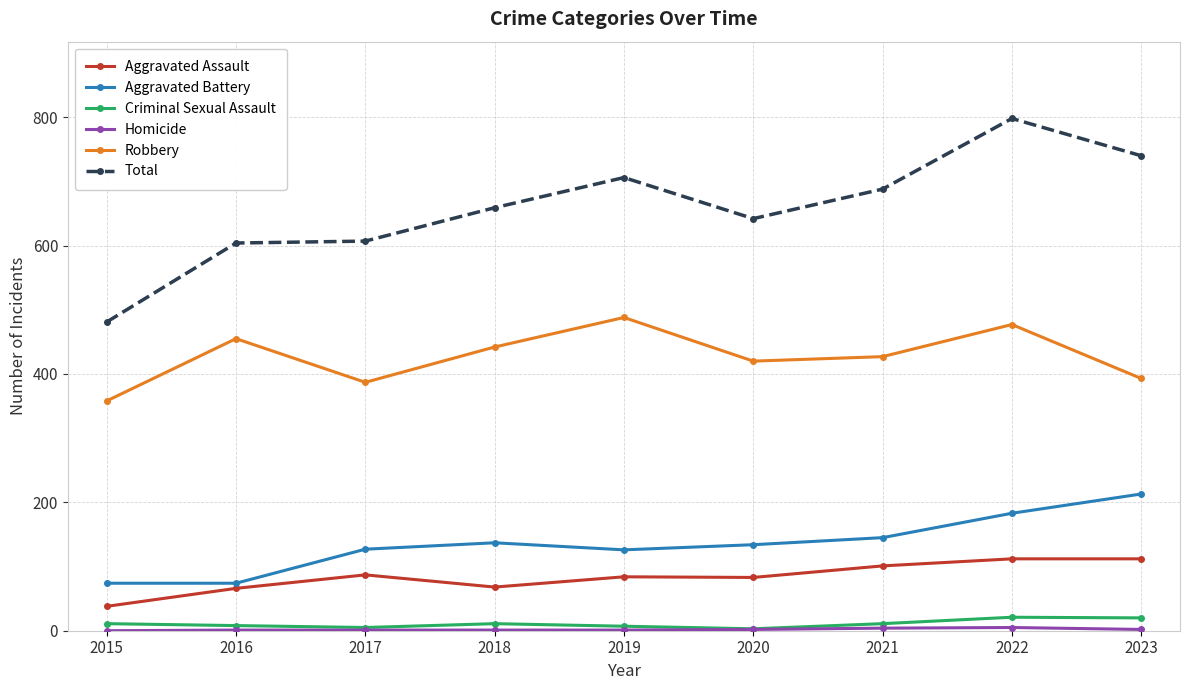

At which category does Robbery reach its first local valley?

2017